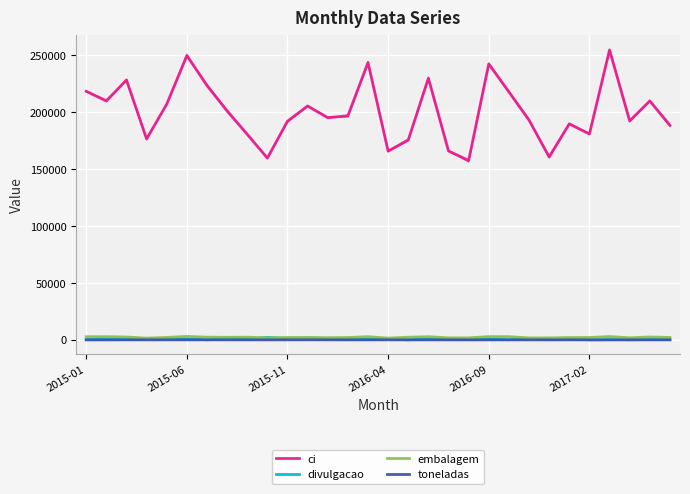

Which has a higher value, 6 or 16?

6